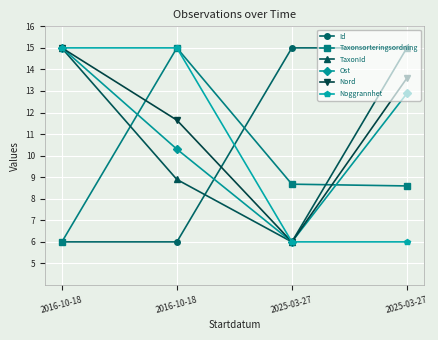

What are all the series names shown in the legend?

Id, Taxonsorteringsordning, TaxonId, Ost, Nord, Noggrannhet